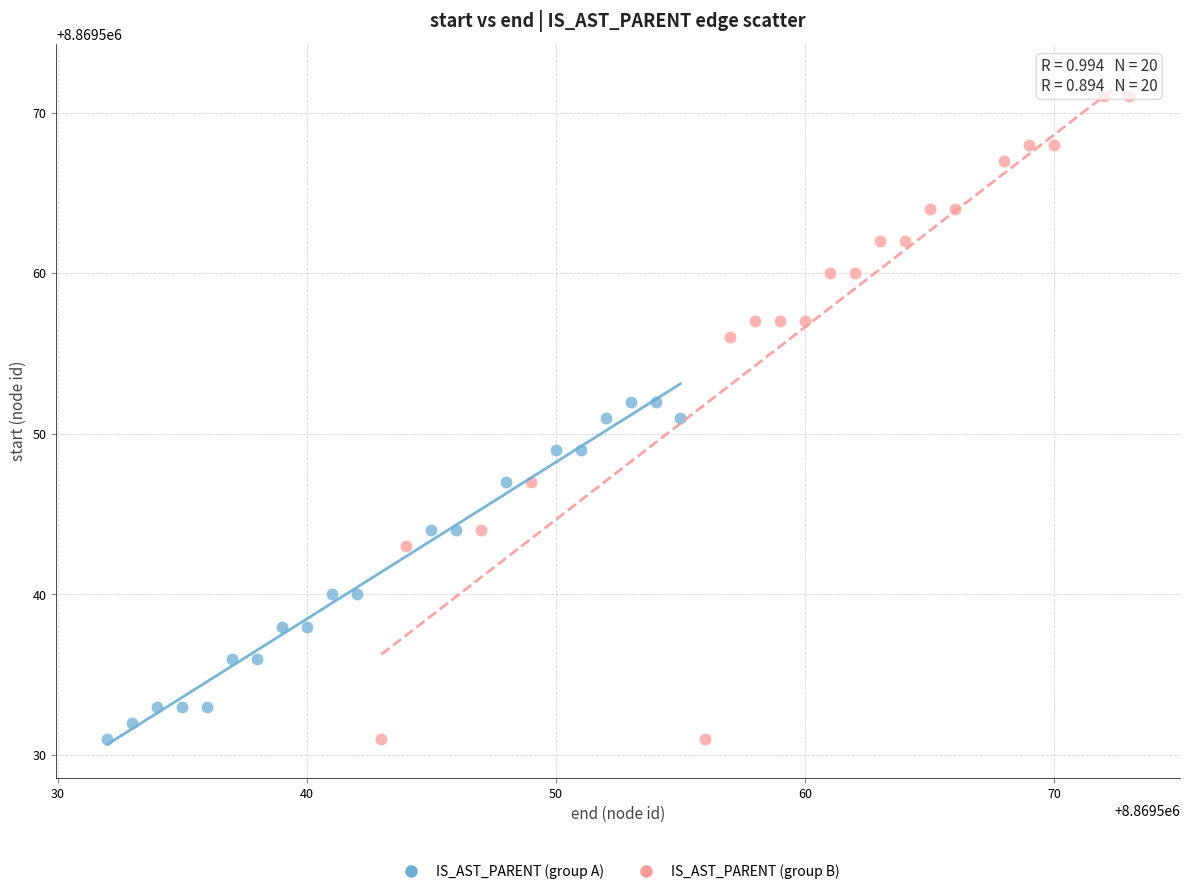

Which series reaches the maximum Y coordinate?

IS_AST_PARENT (group B)